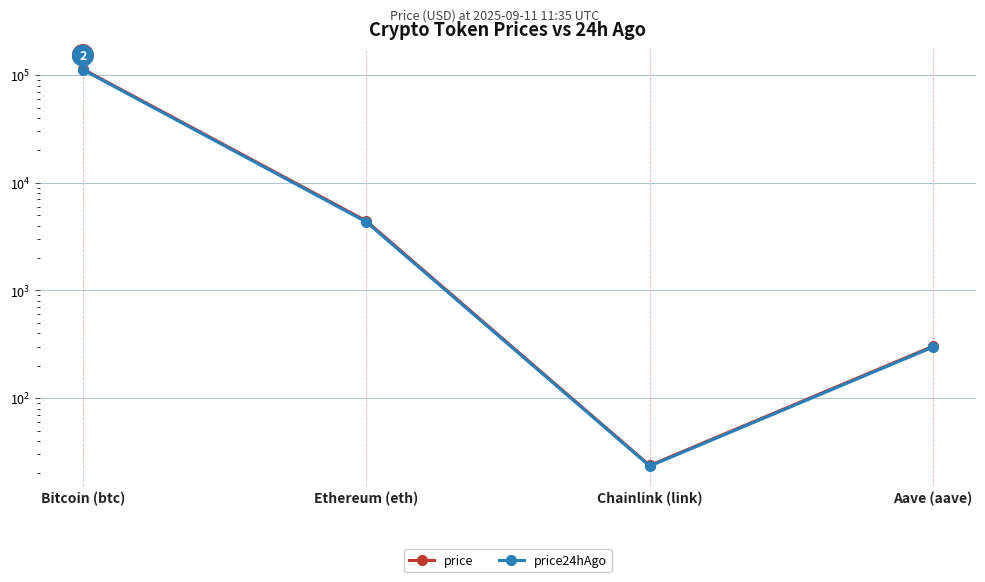

At which category is the sum across all series the highest?

Bitcoin (btc)